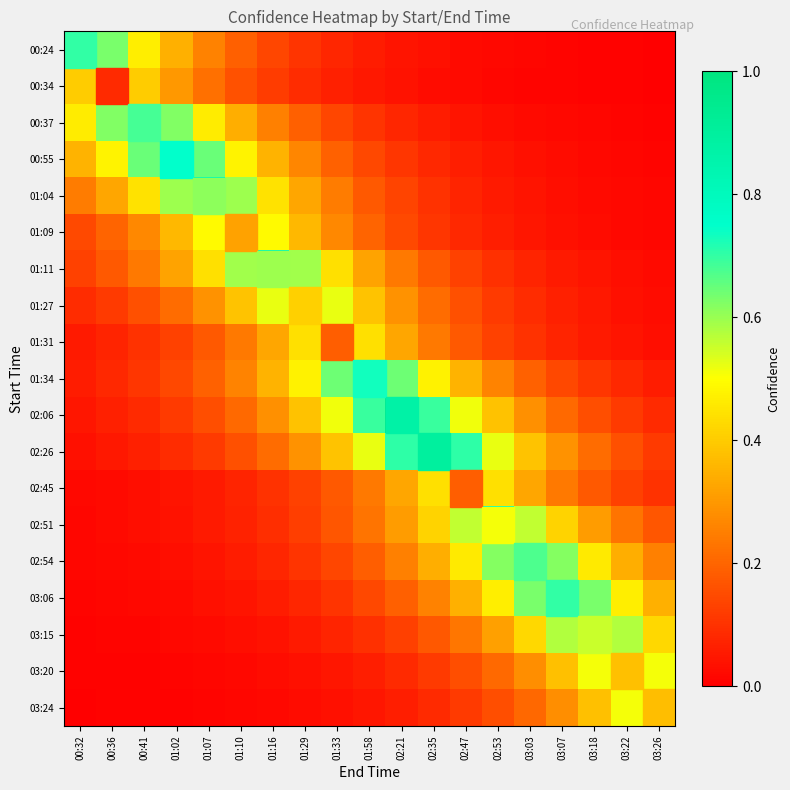

Count the number of categories in the chart.

19